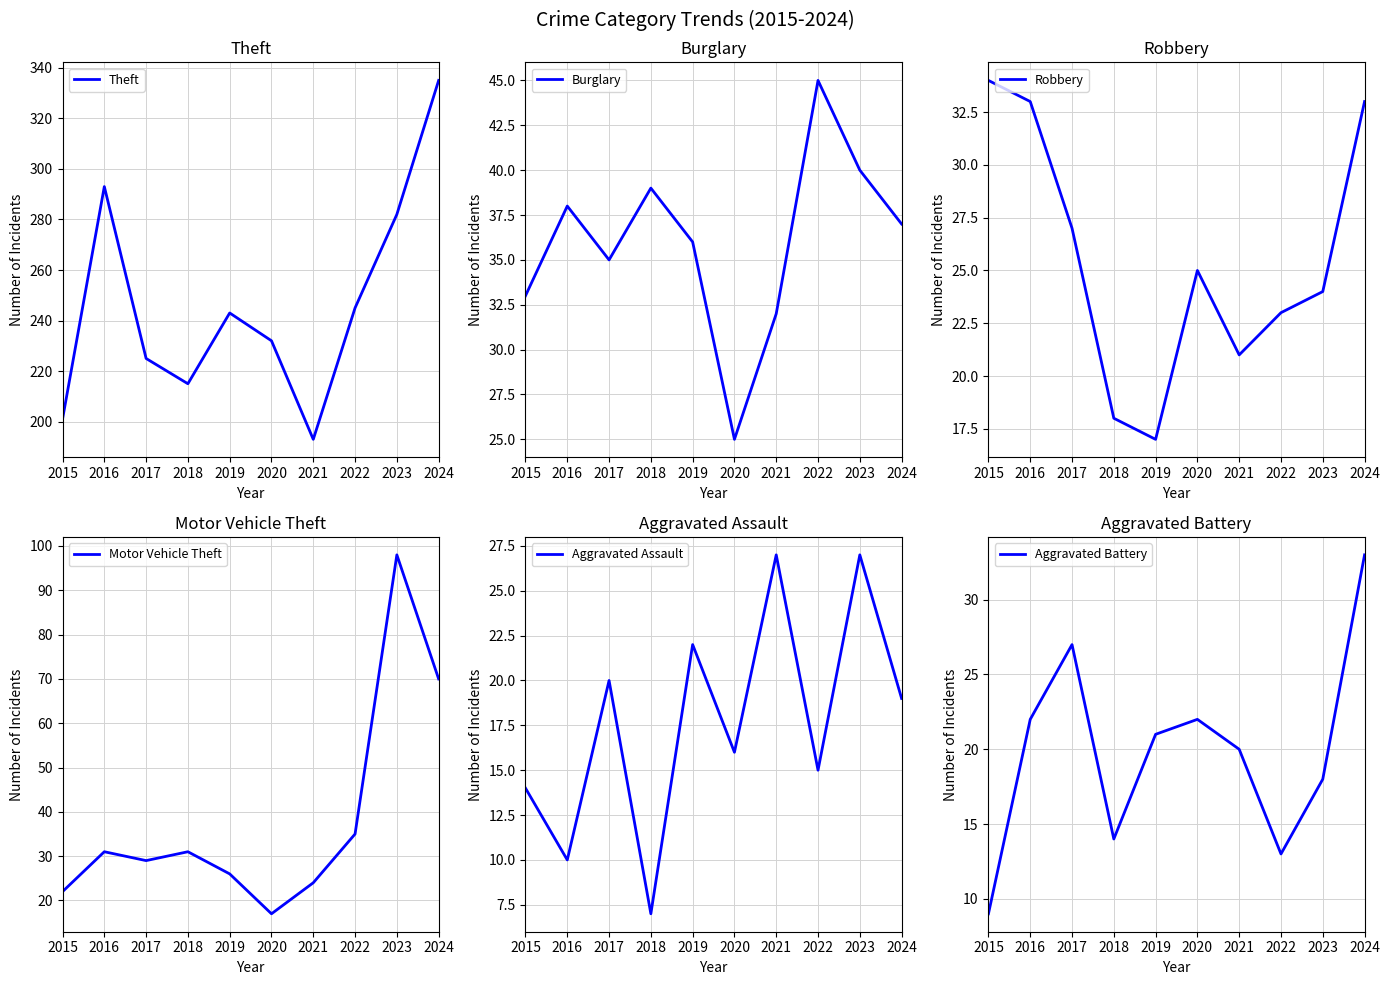

What is the approximate value of Theft at 2017, to the nearest 50?

200